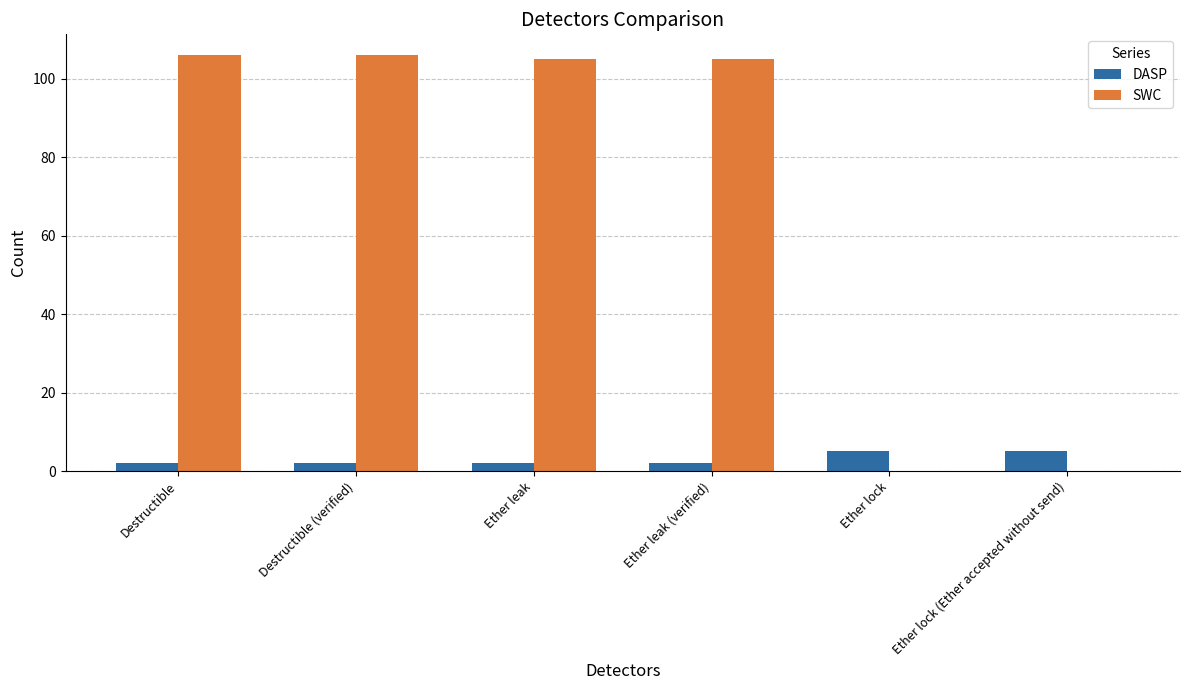

Is the value of SWC at Ether leak greater than the value of DASP at Ether lock (Ether accepted without send)?

Yes